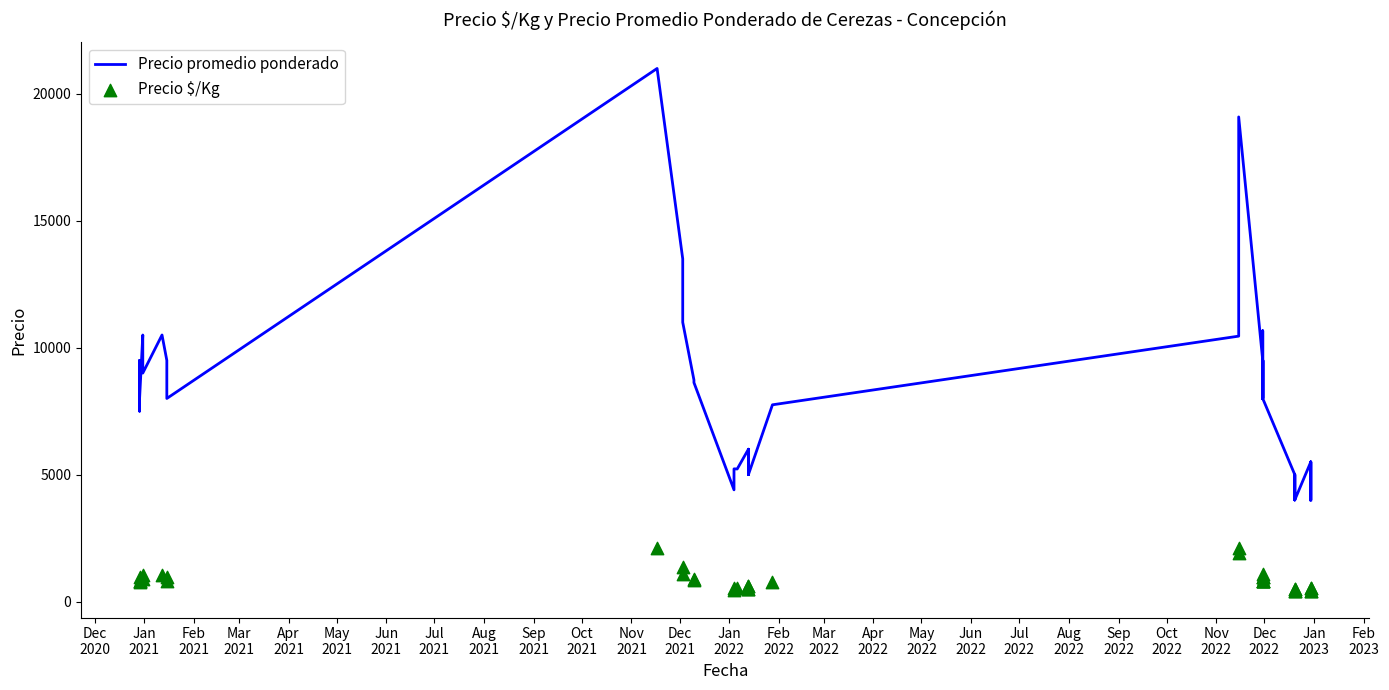

What is the total value across all series at Dec
2022?

10450